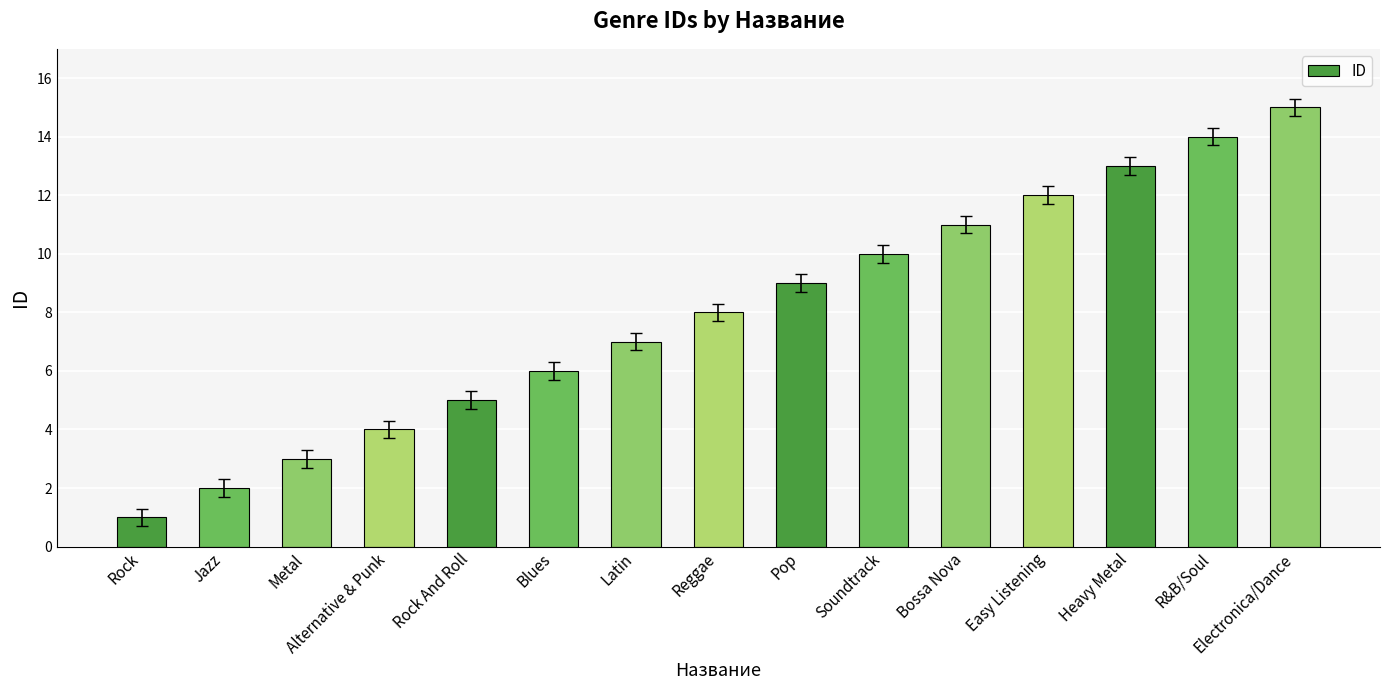

List the labels in order of value, smallest first.

Rock, Jazz, Metal, Alternative & Punk, Rock And Roll, Blues, Latin, Reggae, Pop, Soundtrack, Bossa Nova, Easy Listening, Heavy Metal, R&B/Soul, Electronica/Dance